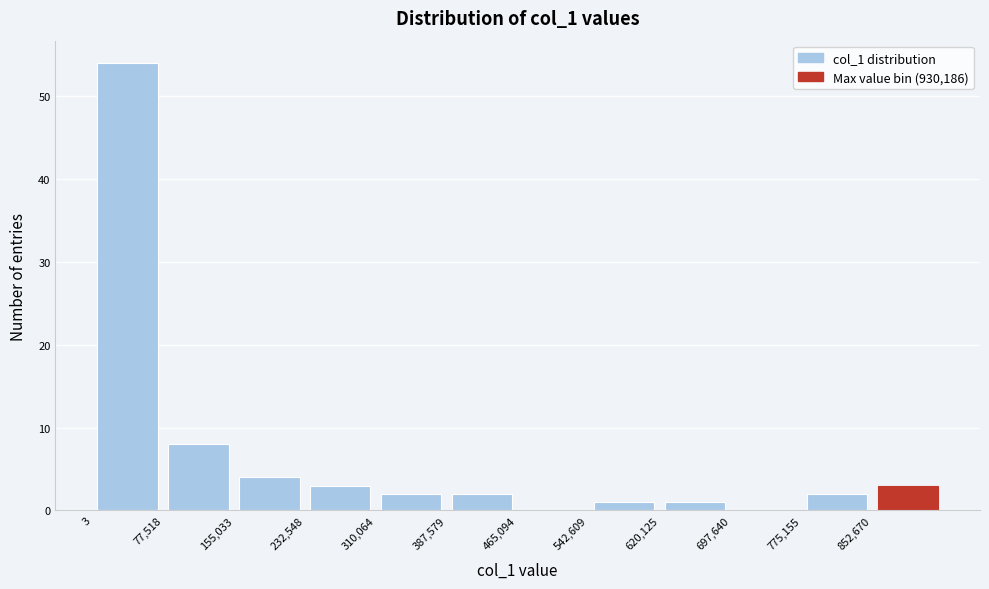

What is the height of the bar covering 0 to 80000 on the x-axis? Neither the bar edges nor the heights are printed on the chart, so give them approximately, as read against the axes.

54